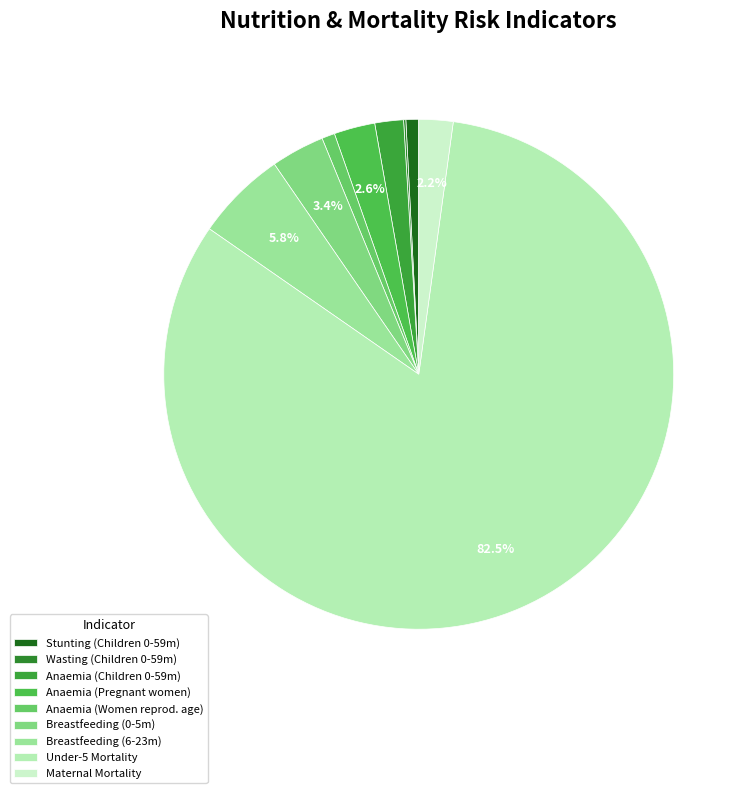

Is there a majority slice in this chart?

Yes